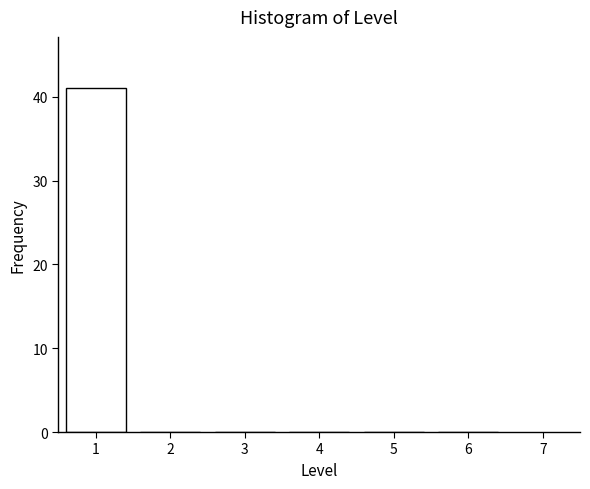

Reading left to right, list all the values displayed in this chart.

1=41	2=0	3=0	4=0	5=0	6=0